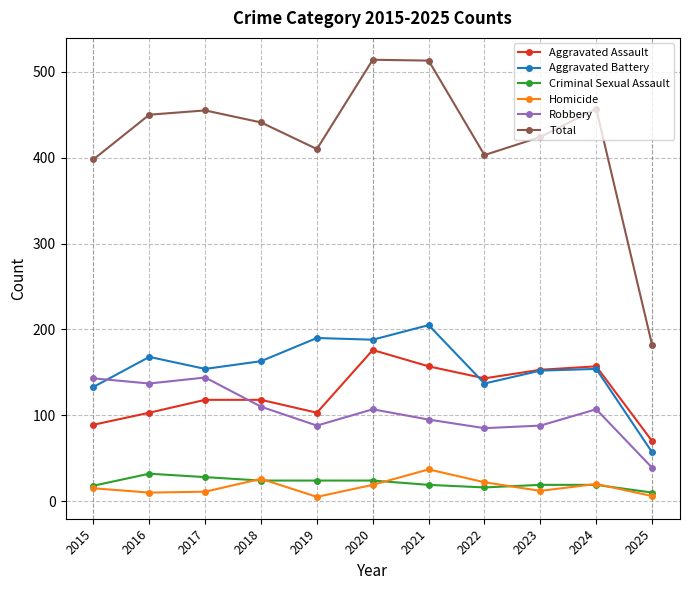

True or false: Homicide has more than 0 points higher than both neighbors.

True